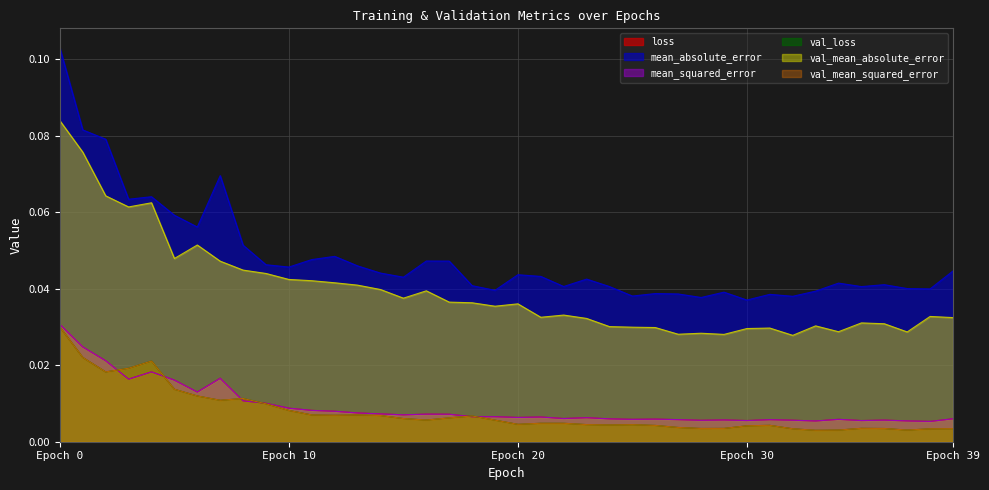

Which series has the widest spread of values?

mean_absolute_error